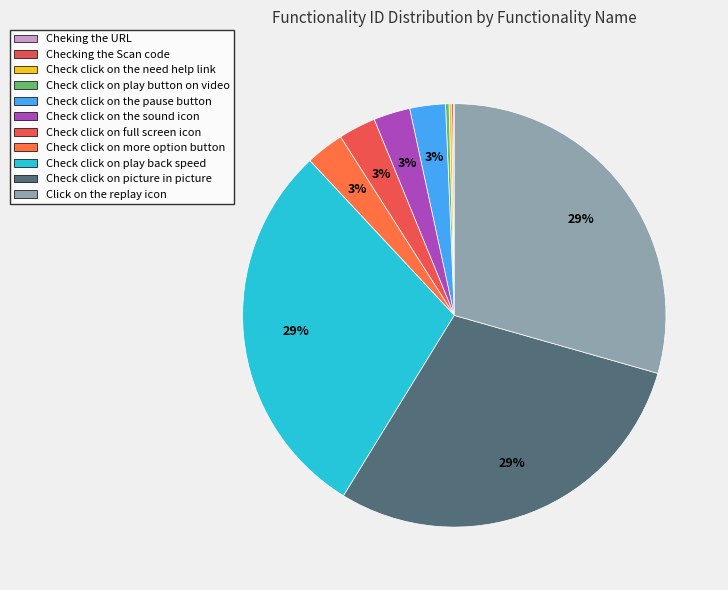

What is the largest slice in the pie chart?

Click on the replay icon